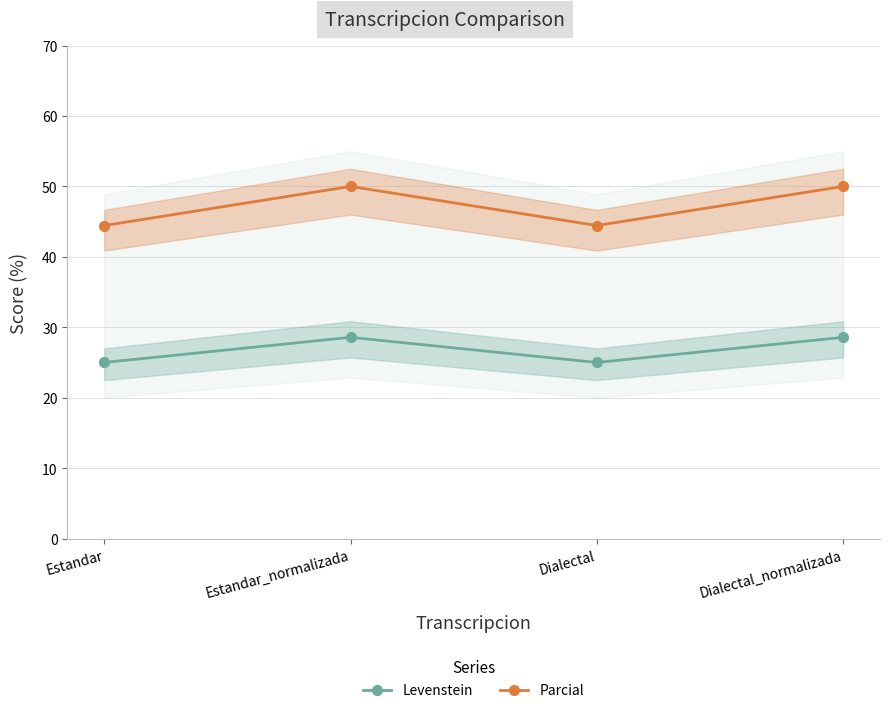

Reading left to right, list all the values displayed in this chart.

Levenstein: Estandar=25.0	Estandar_normalizada=28.6	Dialectal=25.0	Dialectal_normalizada=28.6
Parcial: Estandar=44.4	Estandar_normalizada=50.0	Dialectal=44.4	Dialectal_normalizada=50.0